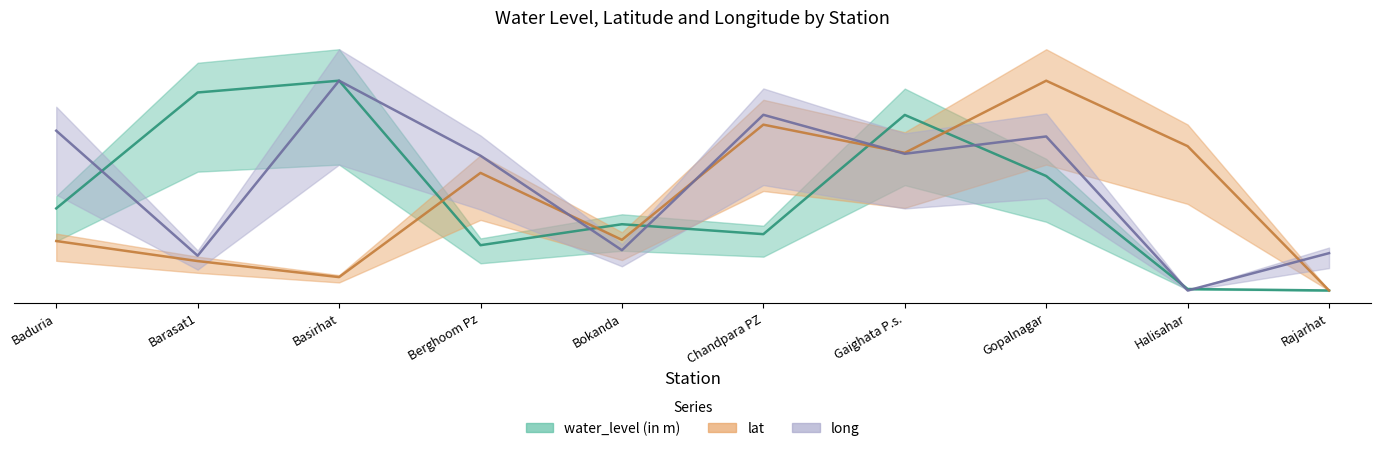

In long, how many points are higher than both neighbors (excluding endpoints)?

3